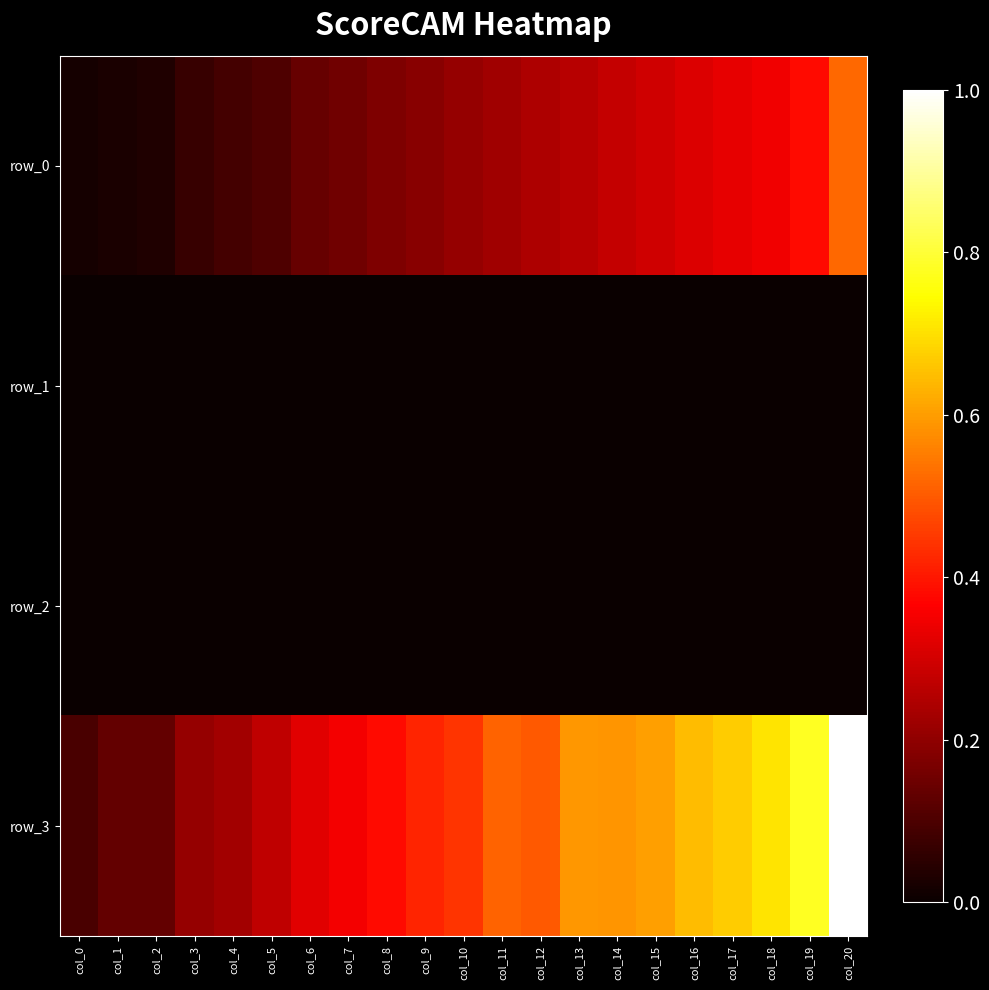

List the labels in order of row_2 value, largest first.

col_12, col_17, col_6, col_7, col_15, col_13, col_16, col_19, col_1, col_5, col_14, col_10, col_2, col_20, col_3, col_8, col_0, col_11, col_9, col_18, col_4